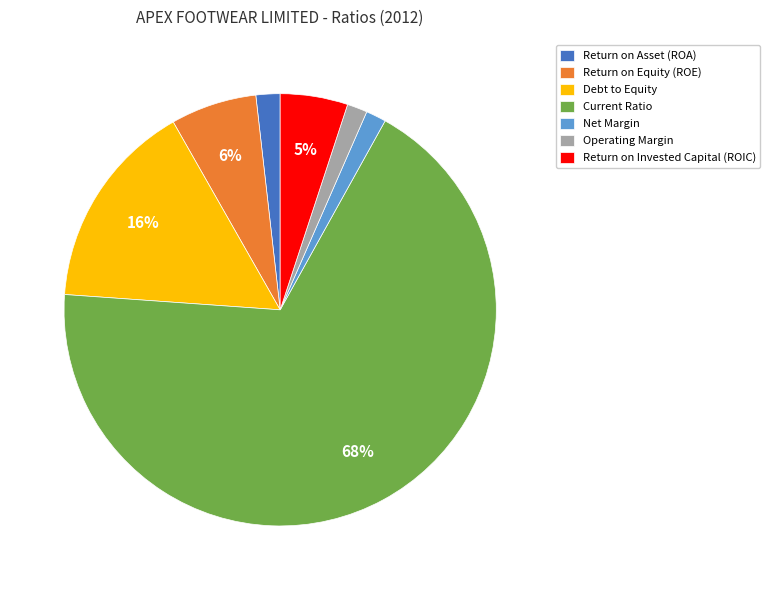

To the nearest percent, what percentage of the pie is Return on Equity (ROE)?

6%